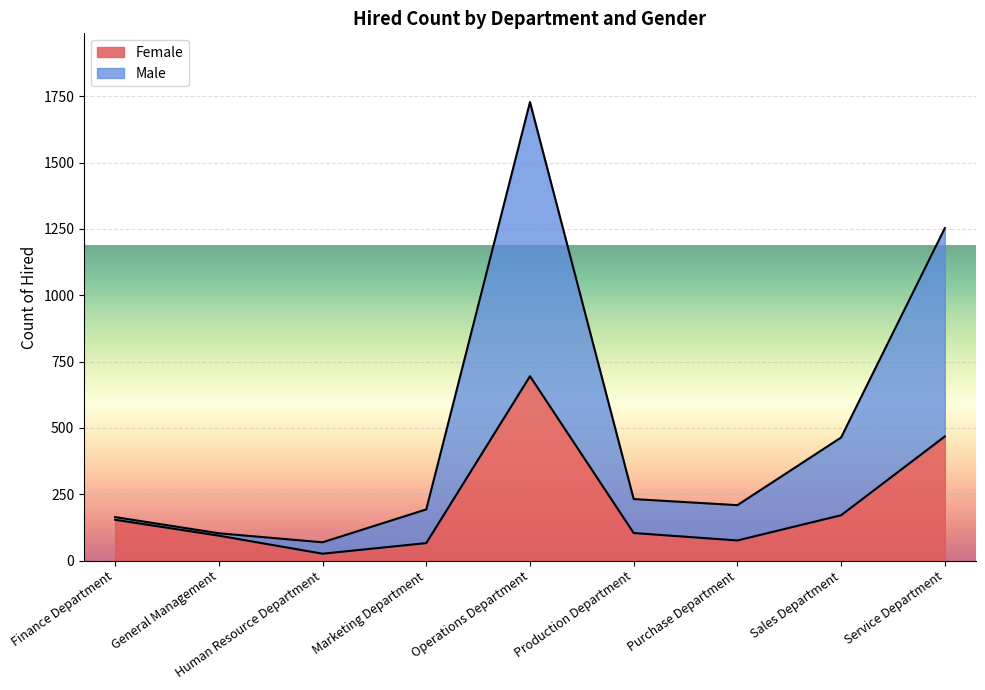

Is the value of Male at Finance Department greater than the value of Female at Operations Department?

No